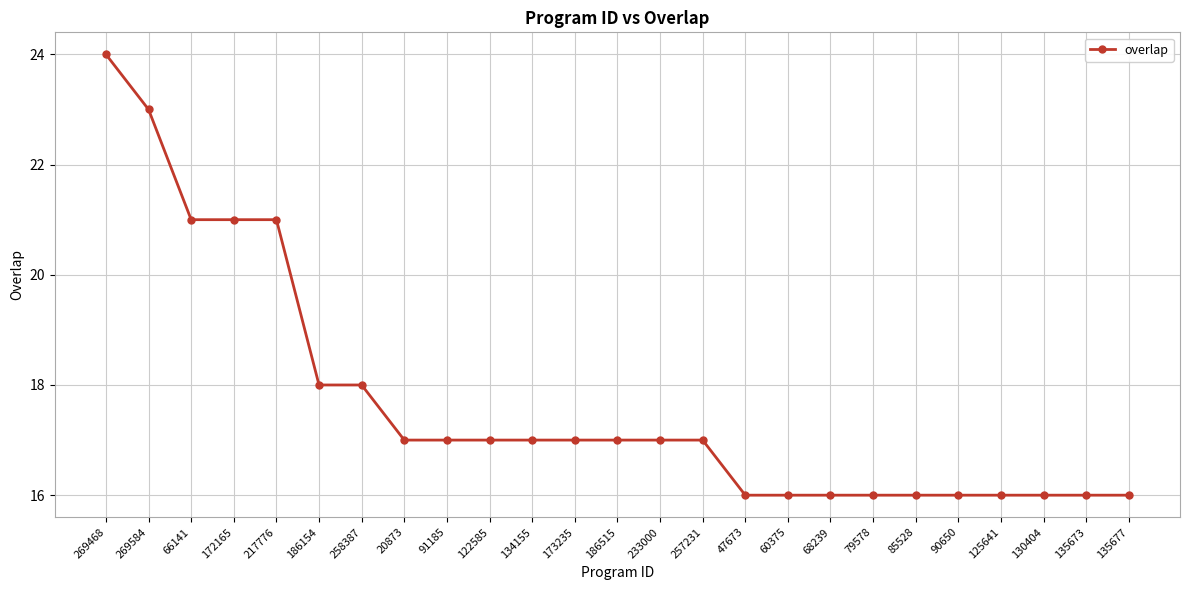

Is it true that the value at 60375 is 22?

False